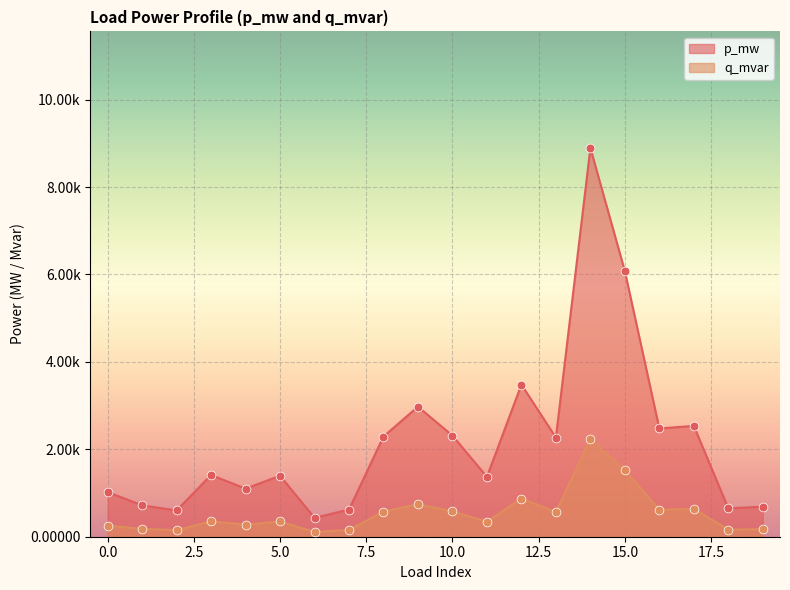

Which series has the largest Y range (max minus min)?

q_mvar